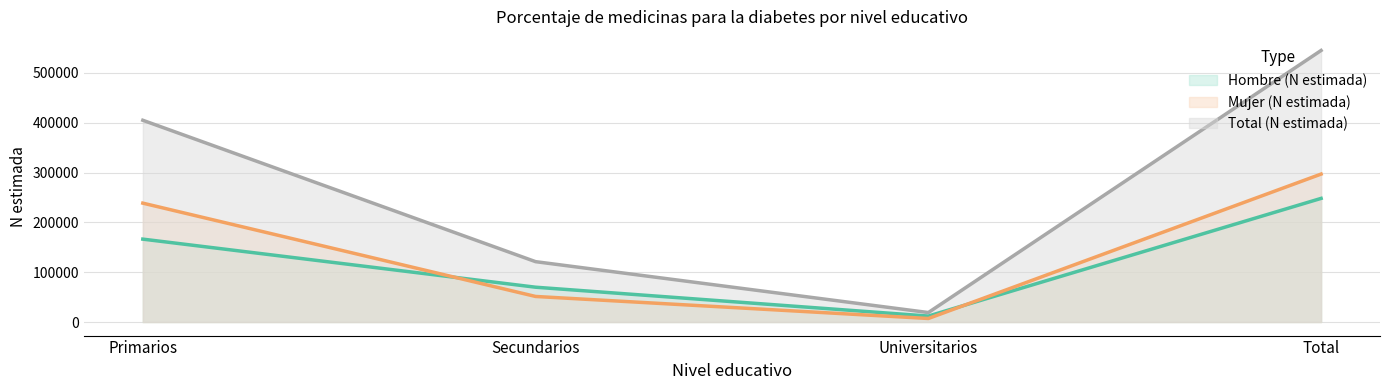

Which series has the largest total across all categories?

Total (N estimada)